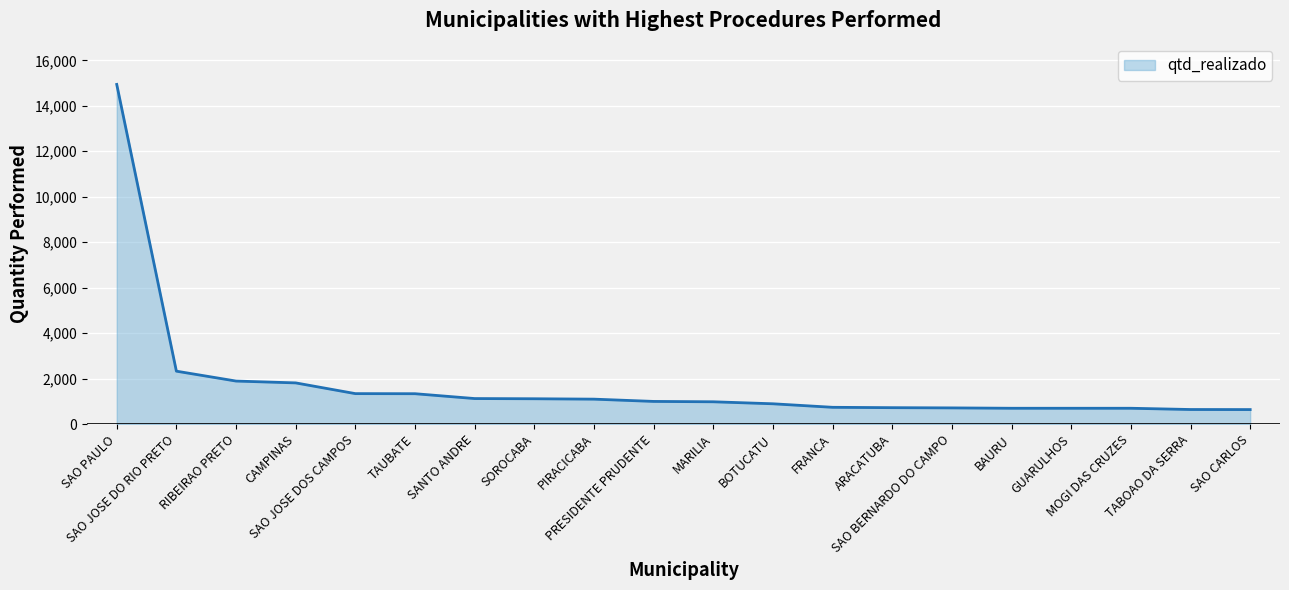

At which label is the value closest to 7788?

SAO JOSE DO RIO PRETO